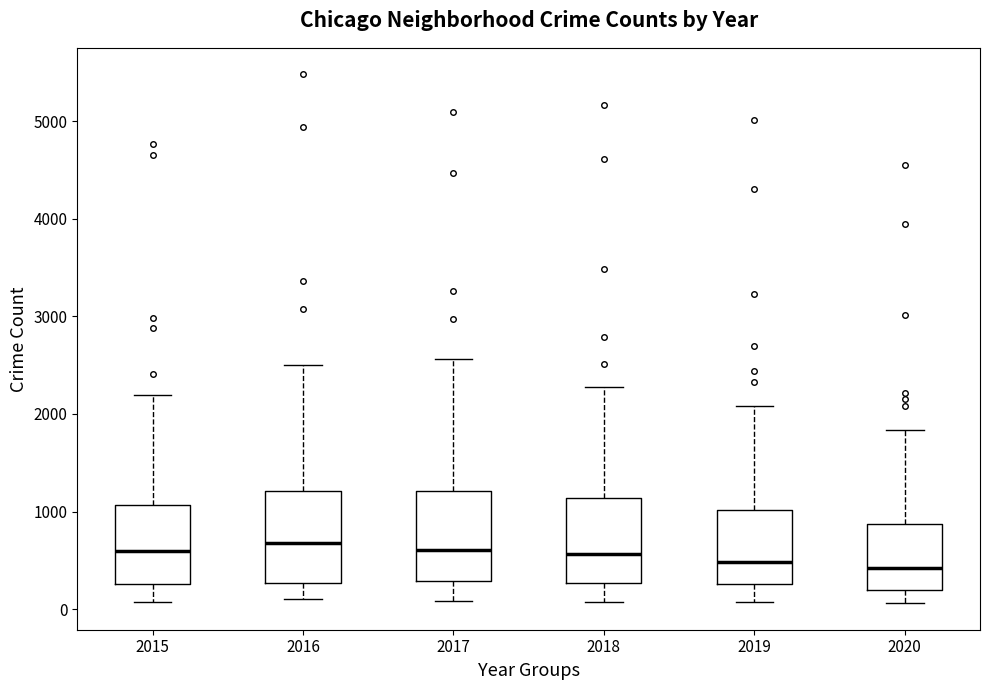

Reading left to right, transcribe this box plot: for each box, give where its median line is, the range the box spans, and where its two whiskers end, as read against the y-axis. The values are not printed on the chart, so give them approximately, as read against the axis.

2015: median 600, box 300 to 1100, whiskers 100 to 2200
2016: median 700, box 300 to 1200, whiskers 100 to 2500
2017: median 600, box 300 to 1200, whiskers 100 to 2600
2018: median 600, box 300 to 1100, whiskers 100 to 2300
2019: median 500, box 300 to 1000, whiskers 100 to 2100
2020: median 400, box 200 to 900, whiskers 100 to 1800